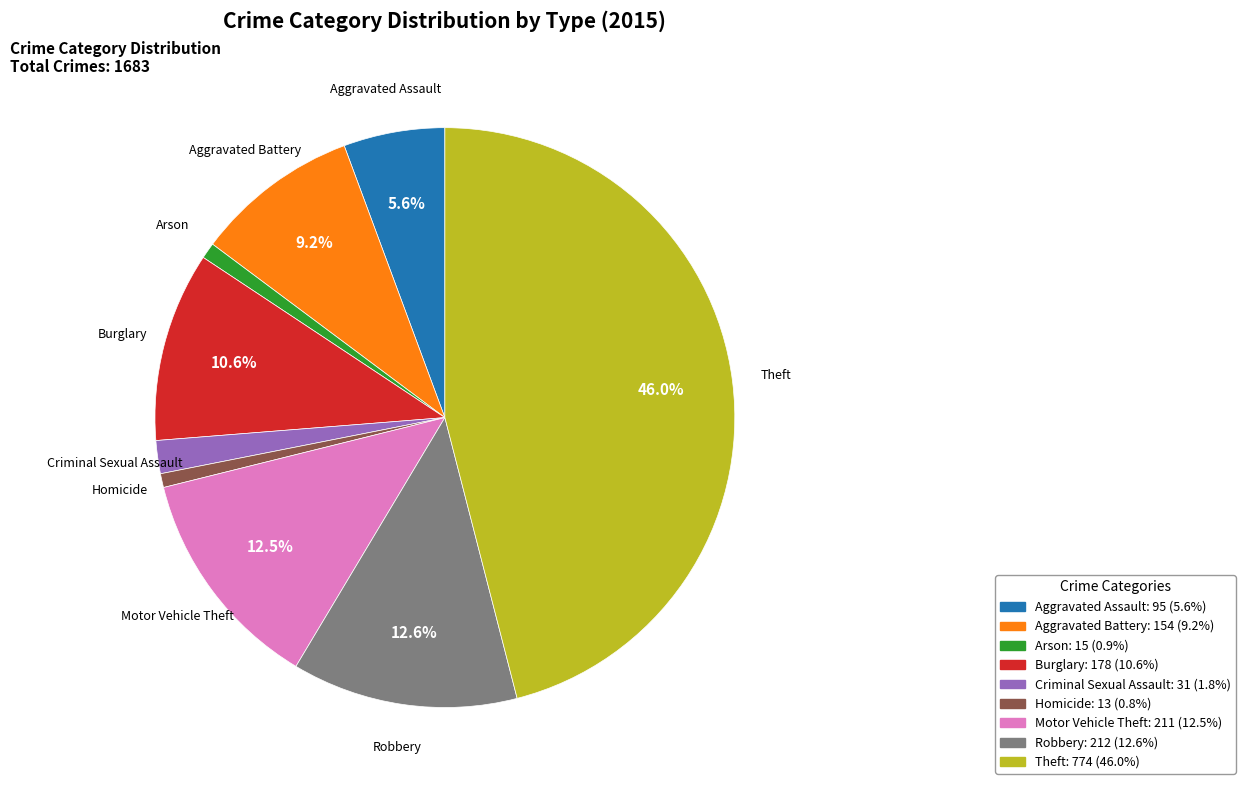

What percentage is NOT represented by Burglary?

89.4%